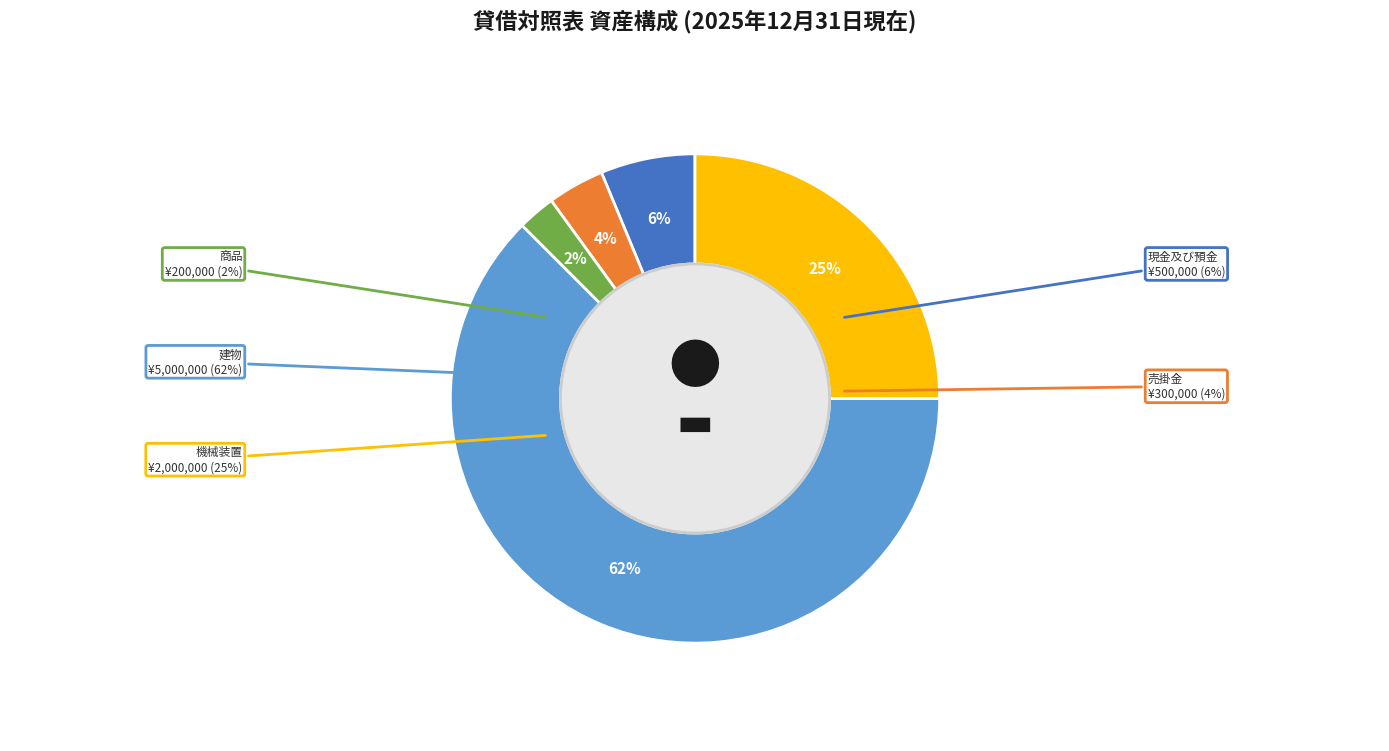

True or false: 現金及び預金 accounts for 6% of the total.

True